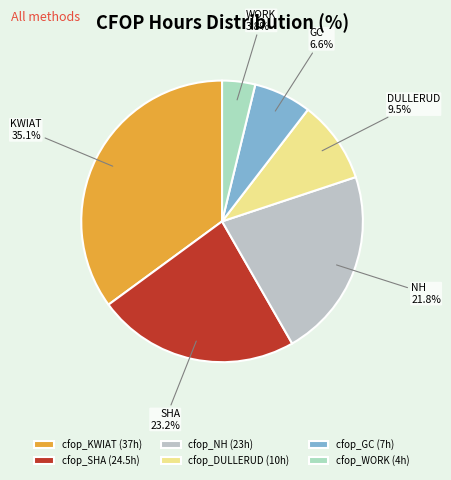

Combined, do cfop_KWIAT and cfop_SHA account for over 50%?

Yes